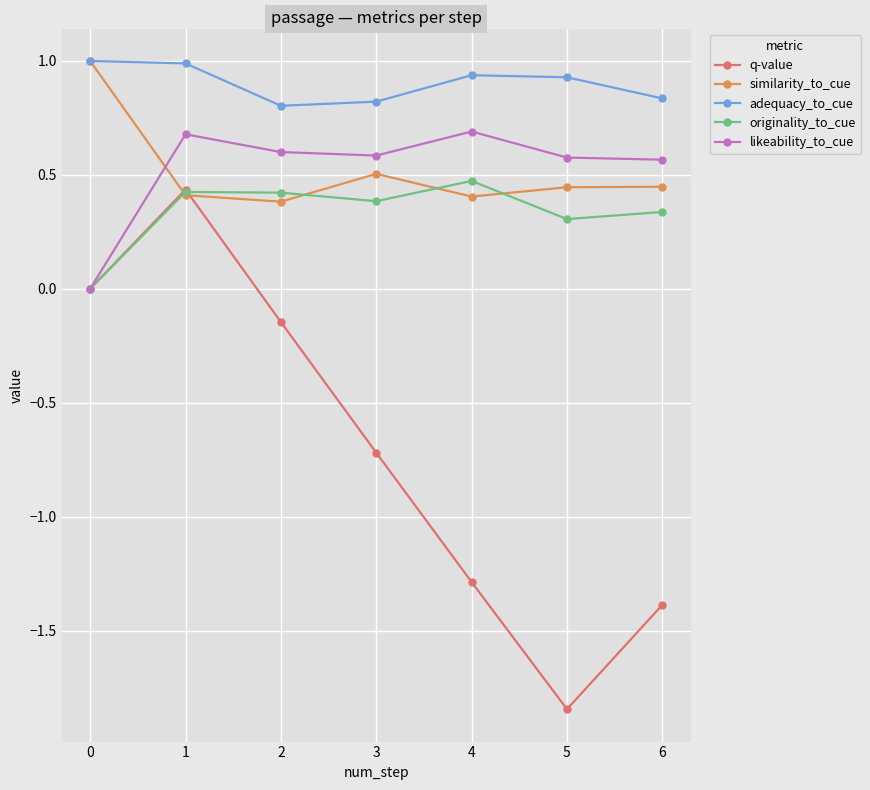

How many series are shown in this chart?

5